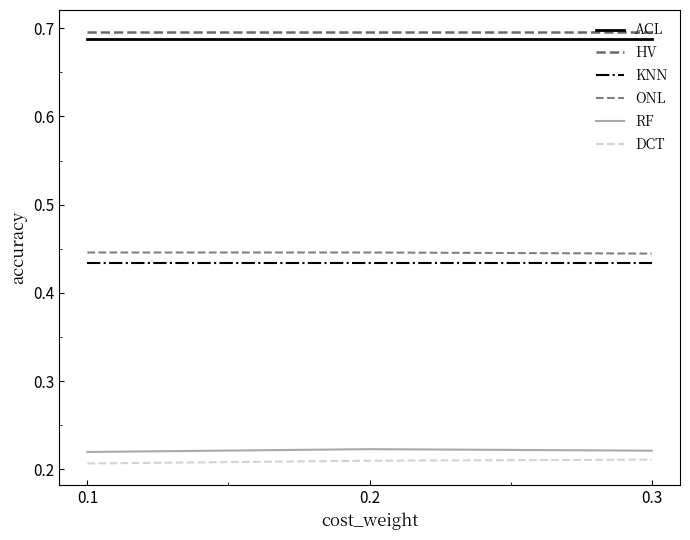

Does the chart display data point markers on the line(s)?

No